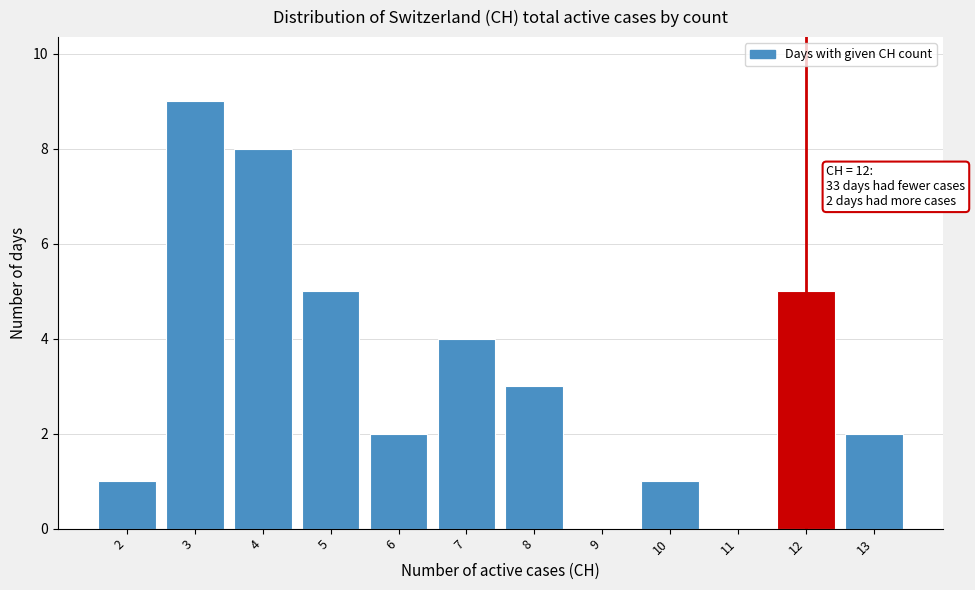

Which range on the x-axis has the tallest bar?

2.5 to 3.5